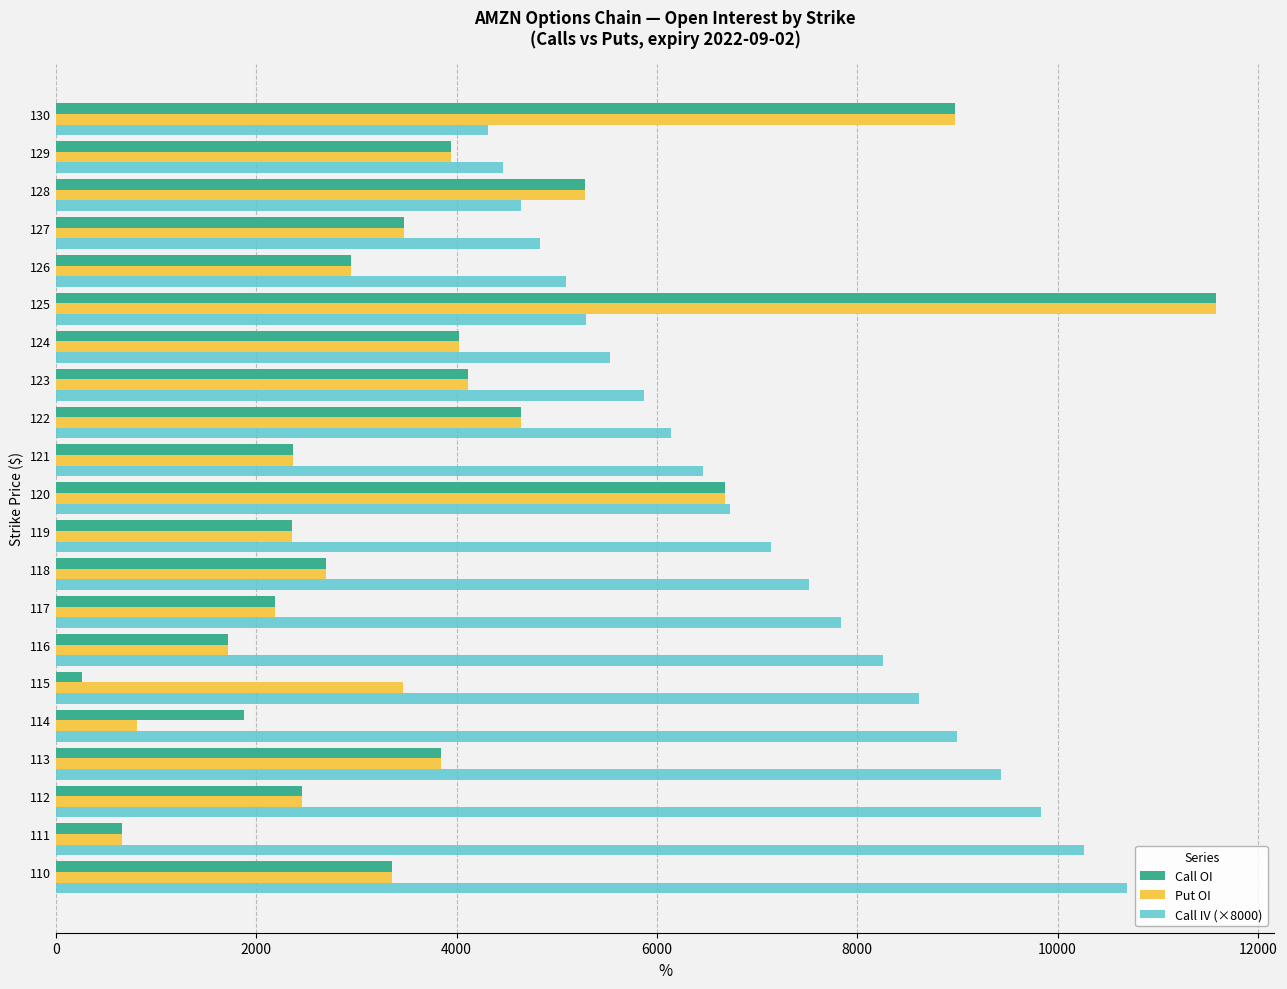

What is the maximum value for Put OI?

11583.0